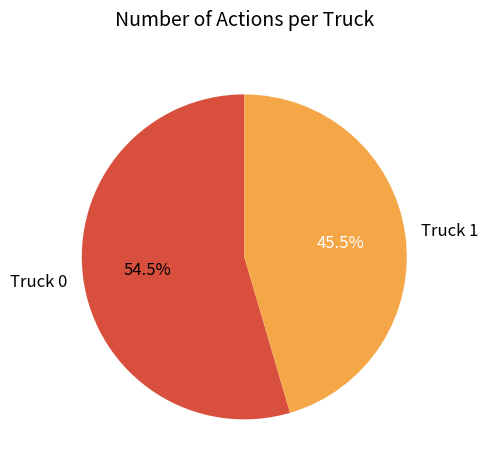

Which slice is the largest?

Truck 0